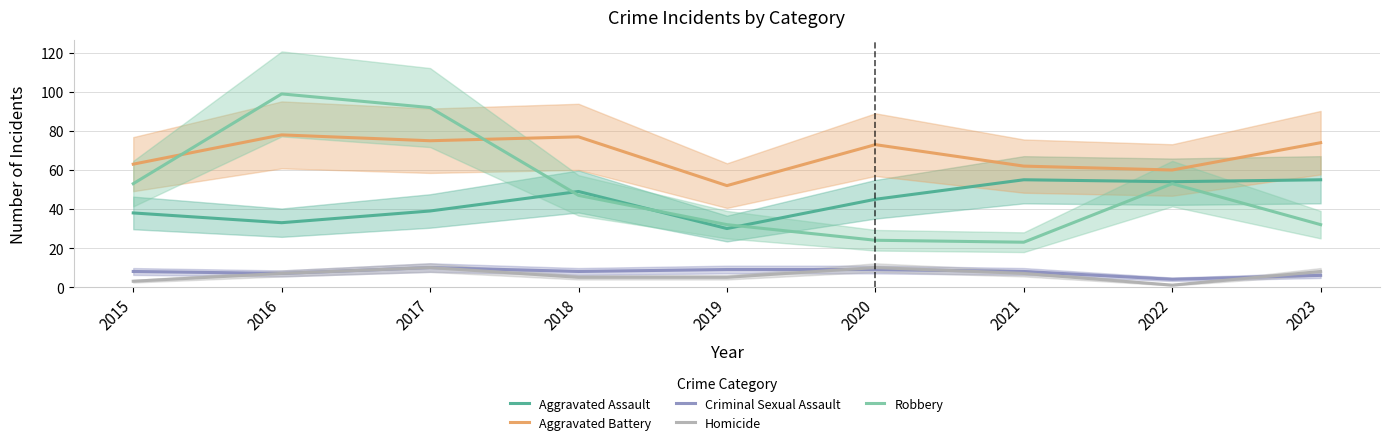

Which series changed the most between 2020 and 2022?

Robbery